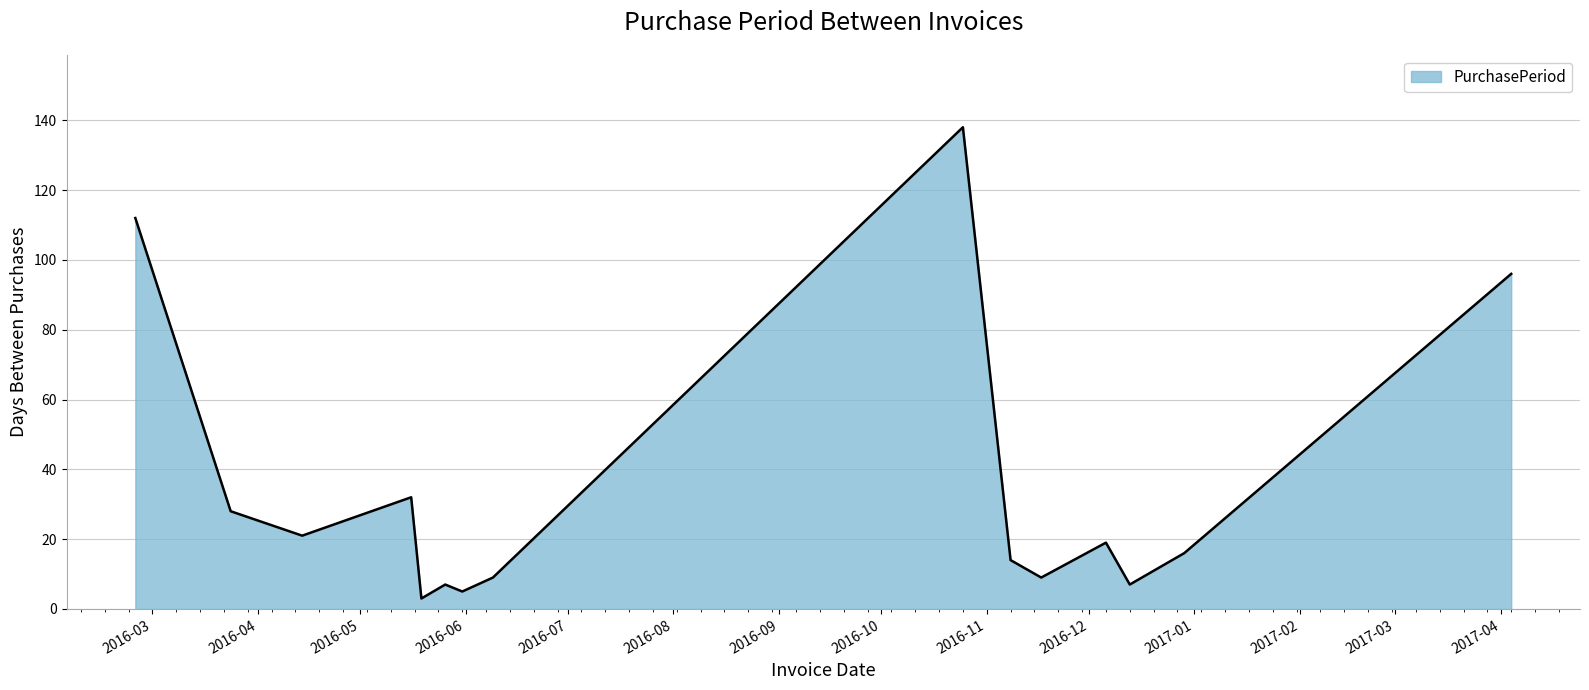

What is the difference between the maximum and minimum values?

135